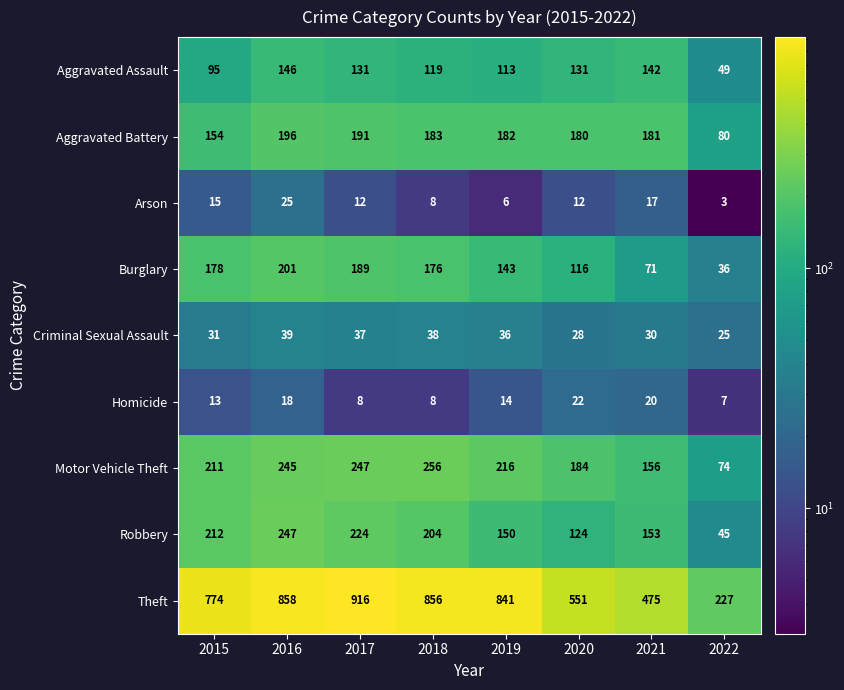

How many series are shown in this chart?

9